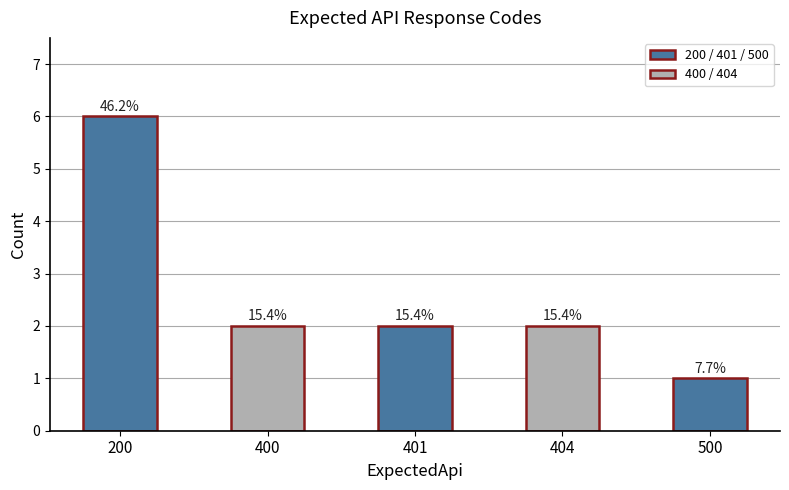

Rank the categories by value from highest to lowest.

200, 400, 401, 404, 500